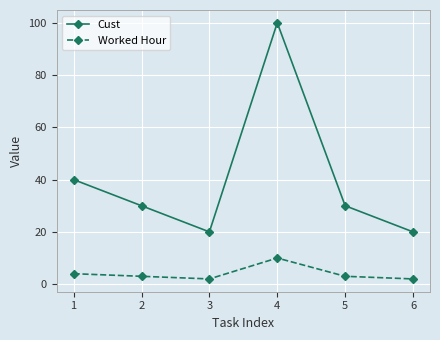

In Cust, how many points are higher than both neighbors (excluding endpoints)?

1